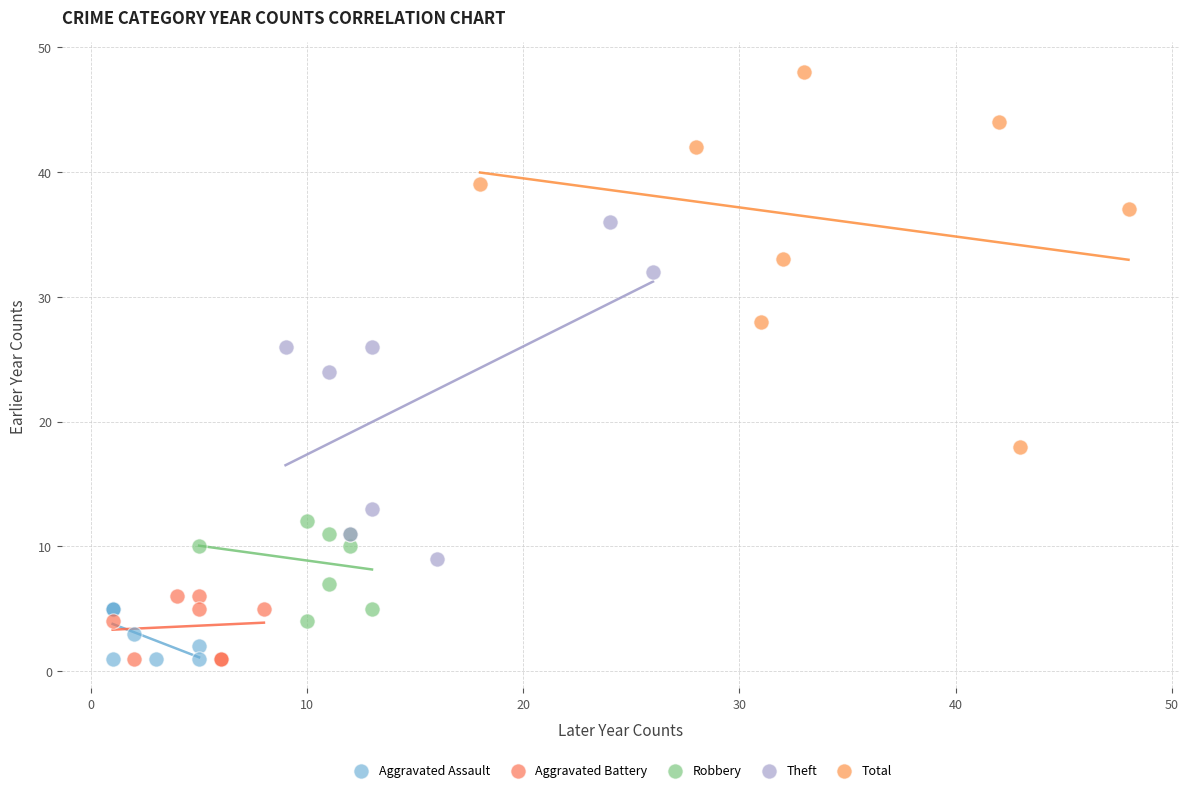

Which series has the largest Y range (max minus min)?

Total